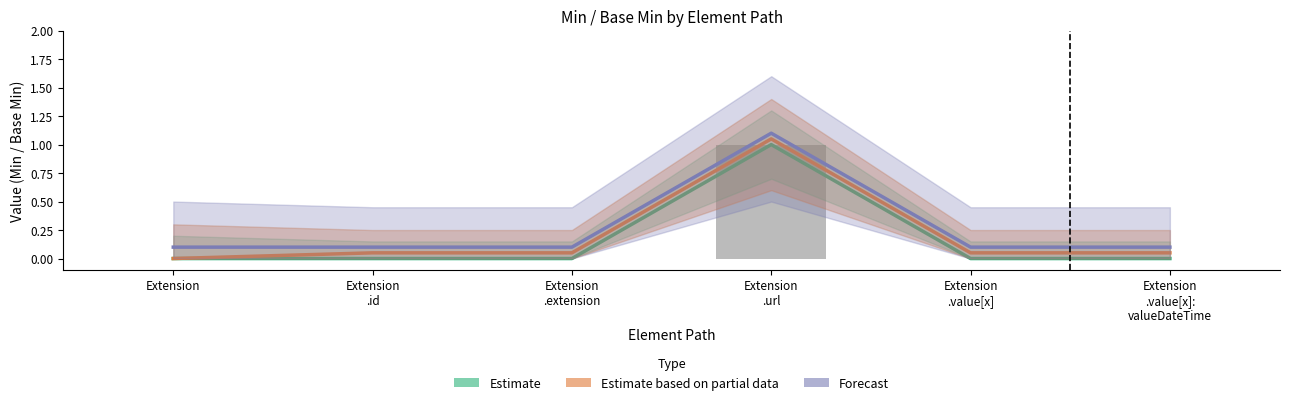

At which category is the sum across all series the highest?

Extension
.url